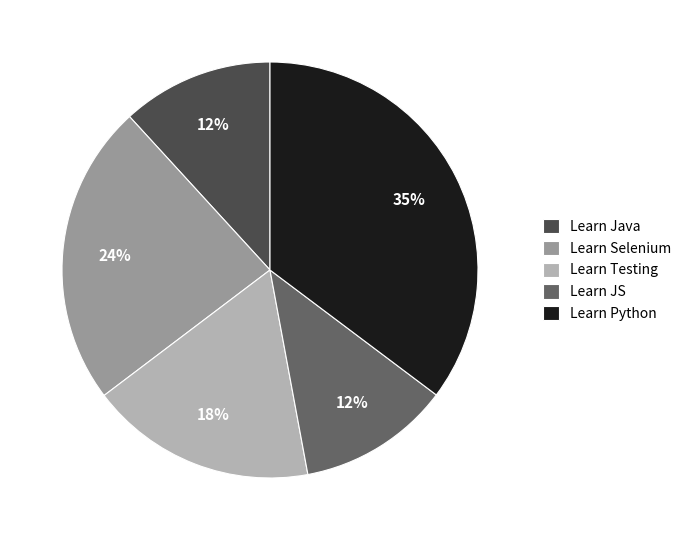

To the nearest percent, what is the combined percentage of Learn JS and Learn Python?

47%